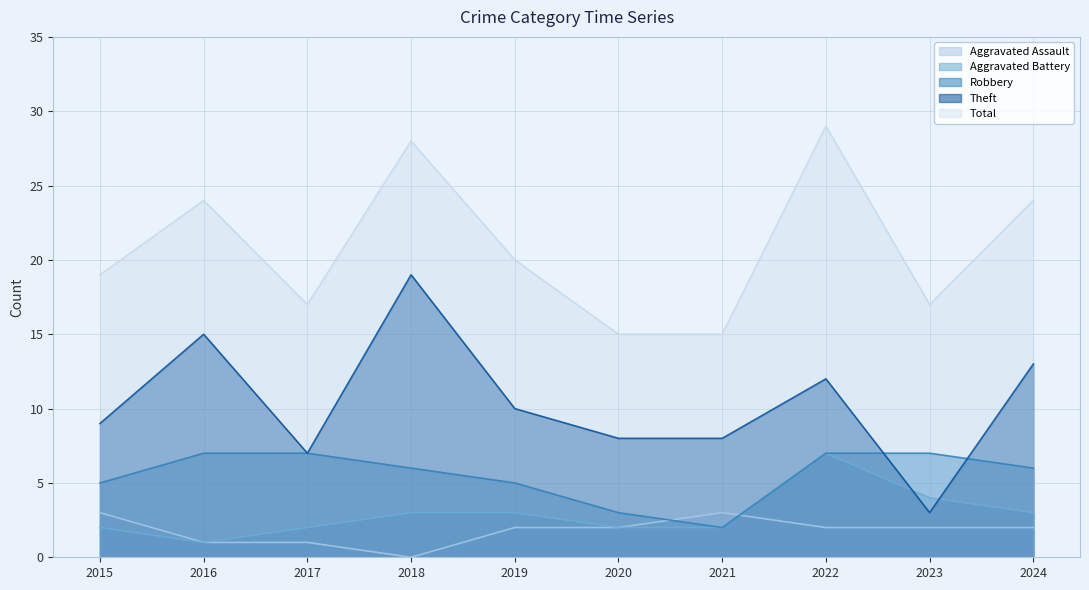

Reading left to right, extract all data points from this chart.

Aggravated Assault: 2015=3	2016=1	2017=1	2018=0	2019=2	2020=2	2021=3	2022=2	2023=2	2024=2
Aggravated Battery: 2015=2	2016=1	2017=2	2018=3	2019=3	2020=2	2021=2	2022=7	2023=4	2024=3
Robbery: 2015=5	2016=7	2017=7	2018=6	2019=5	2020=3	2021=2	2022=7	2023=7	2024=6
Theft: 2015=9	2016=15	2017=7	2018=19	2019=10	2020=8	2021=8	2022=12	2023=3	2024=13
Total: 2015=19	2016=24	2017=17	2018=28	2019=20	2020=15	2021=15	2022=29	2023=17	2024=24